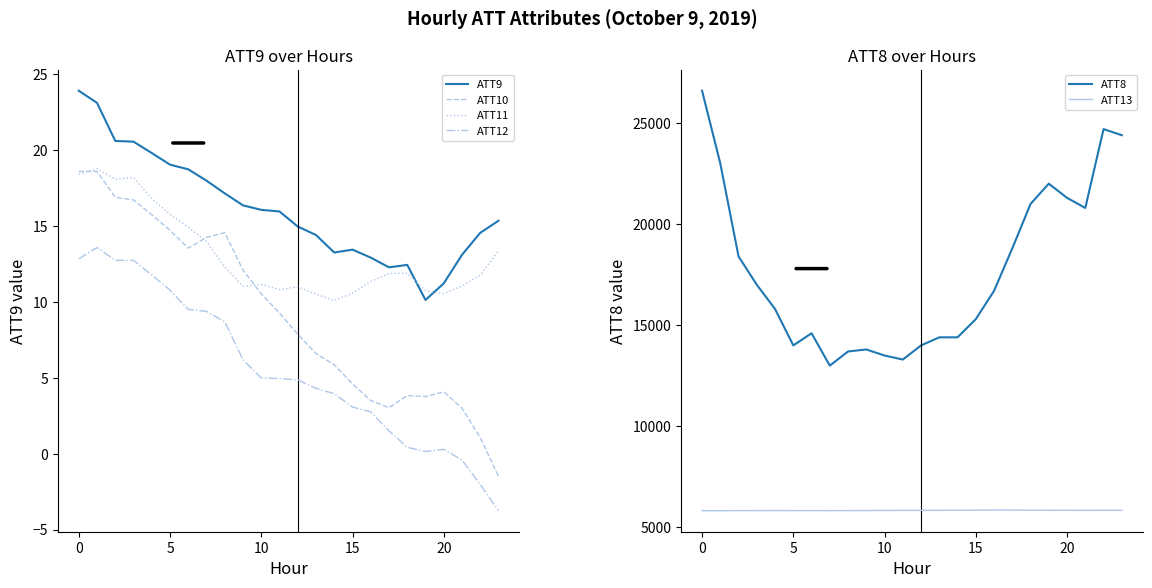

True or false: ATT12 and ATT11 intersect in this chart.

False